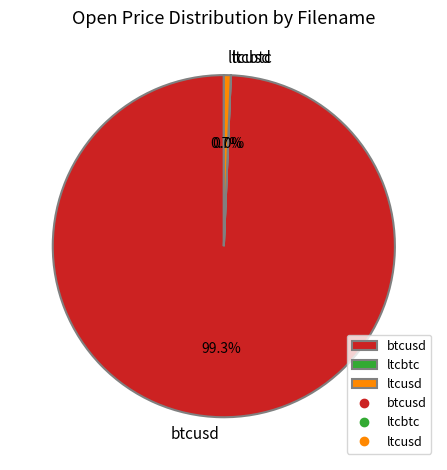

How much of the chart is everything except btcusd?

0.7%